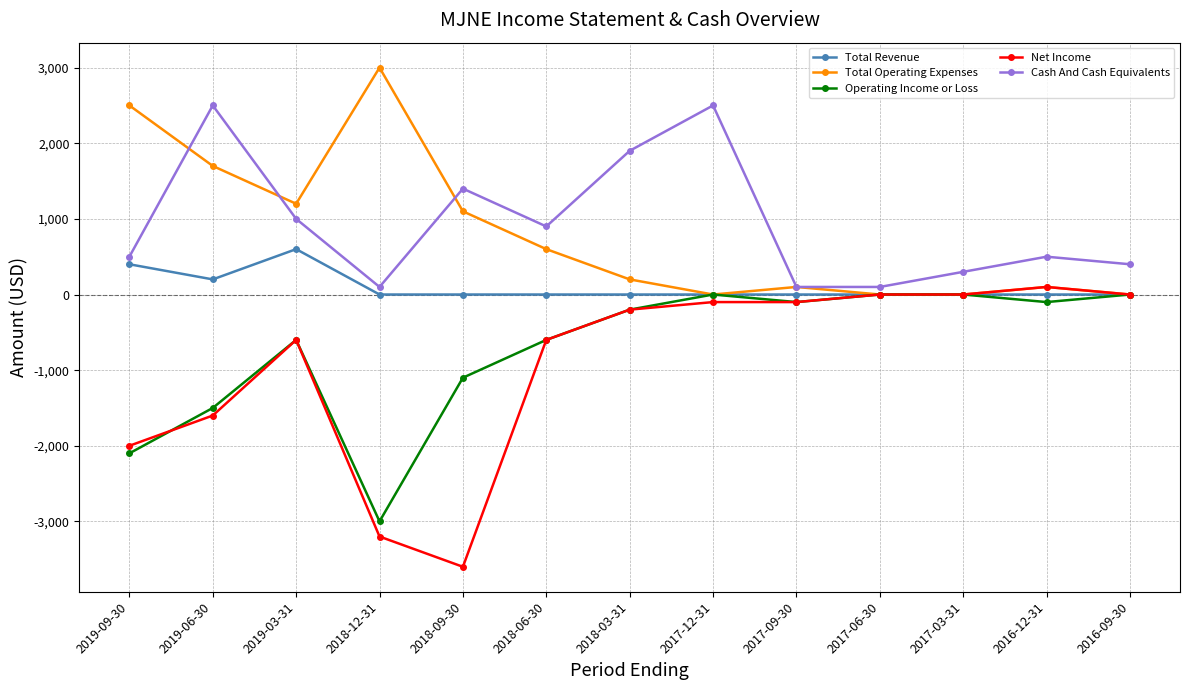

At which category does Cash And Cash Equivalents reach its first local valley?

2018-12-31